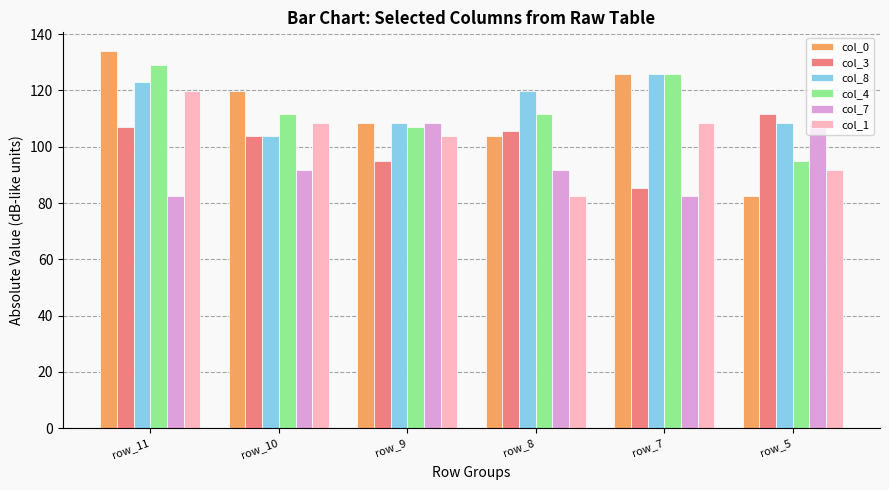

At which label does col_0 reach its peak?

row_11